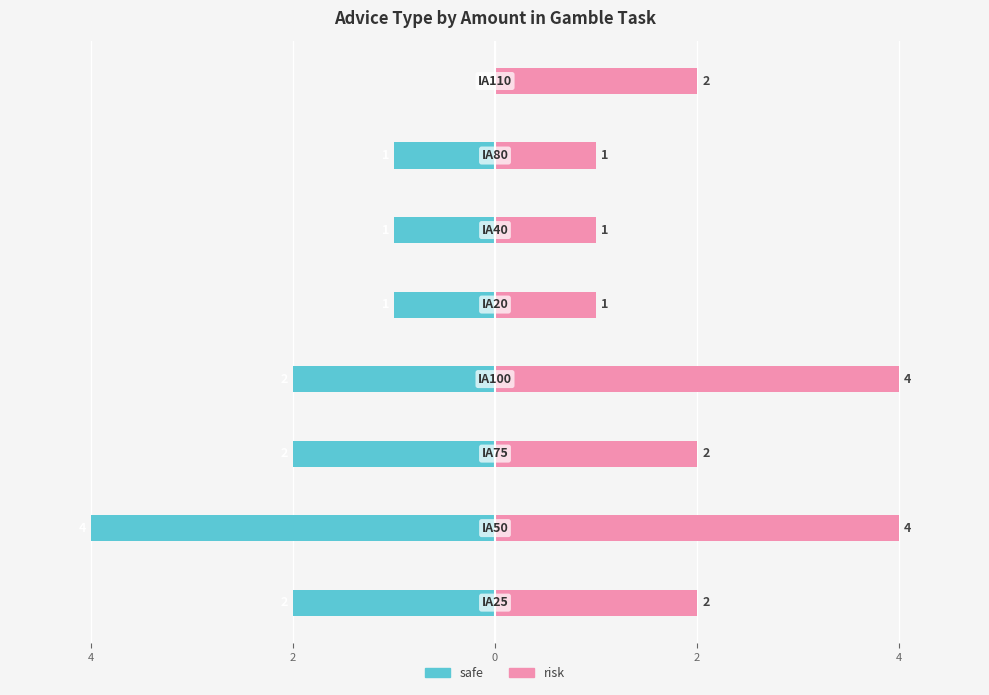

Reading left to right, list all the values displayed in this chart.

safe: -2	-4	-2	-2	-1	-1	-1	0
risk: 2	4	2	4	1	1	1	2